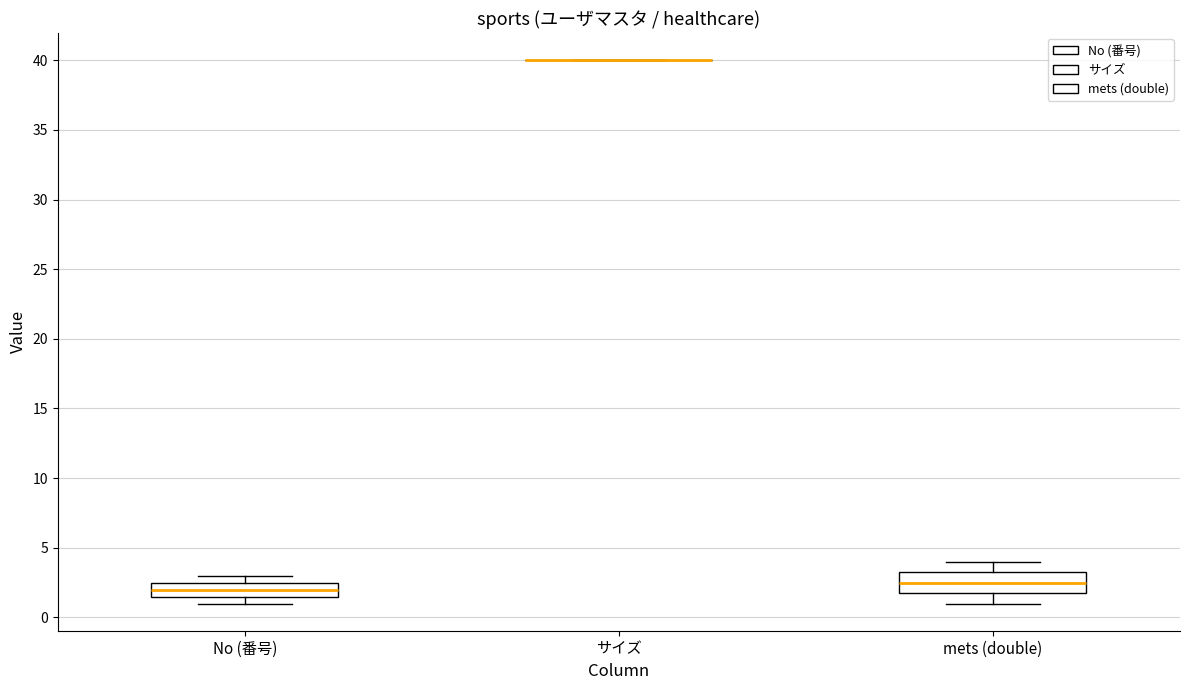

Where does the median line of the box for No (番号) sit on the y-axis? The values are not printed on the chart, so give them approximately, as read against the axis.

2.0